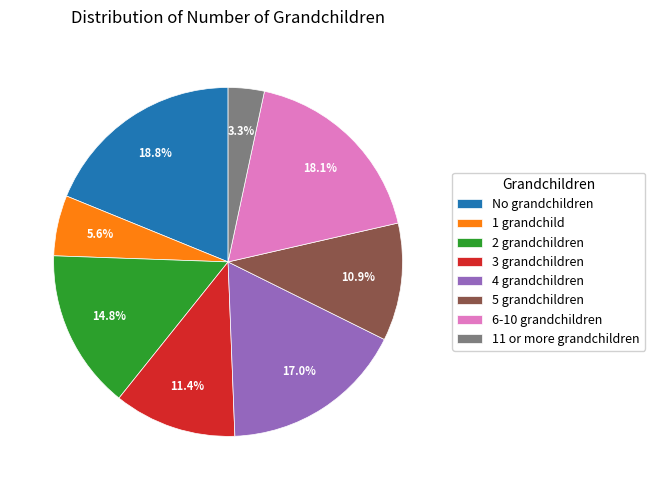

Combined, do 11 or more grandchildren and 5 grandchildren account for over 50%?

No